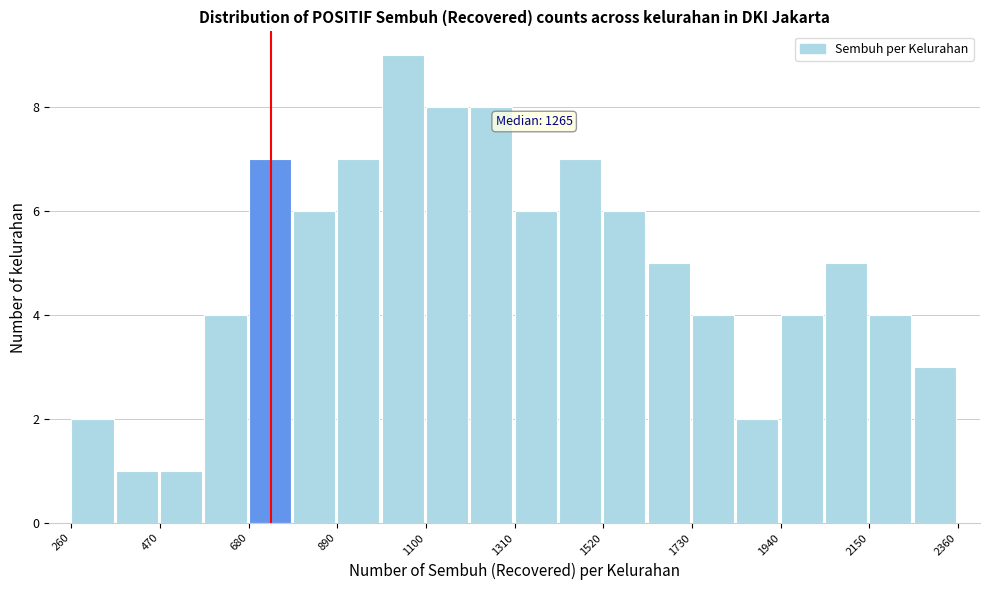

Around what value on the x-axis is the tallest bar? Give the approximate position of its centre, as read against the axis.

1050